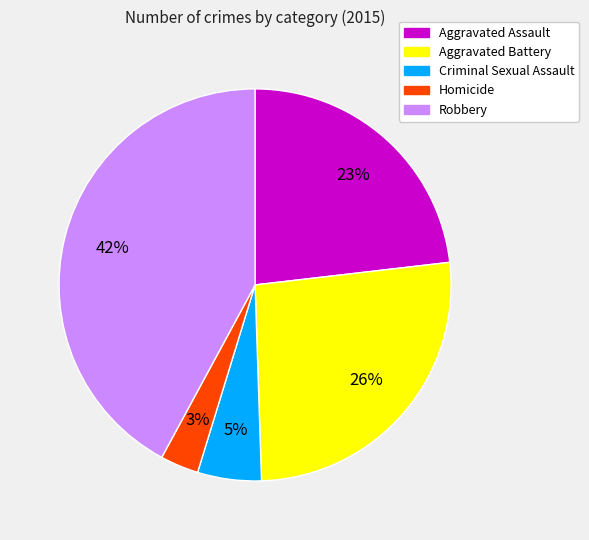

To the nearest percent, what percentage of the pie is Criminal Sexual Assault?

5%